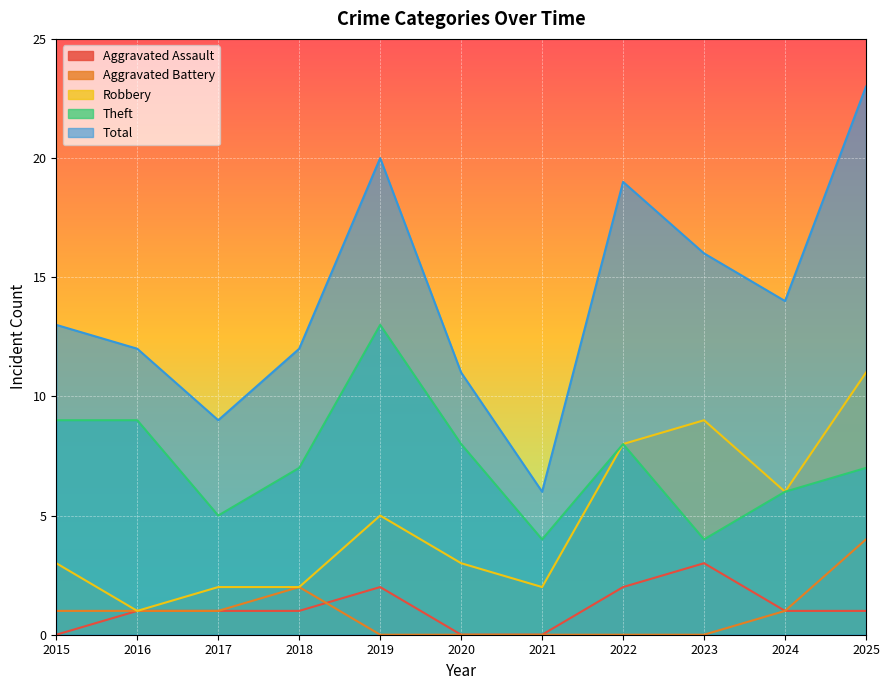

What is the value of the Theft point at the 7th from the left?

4